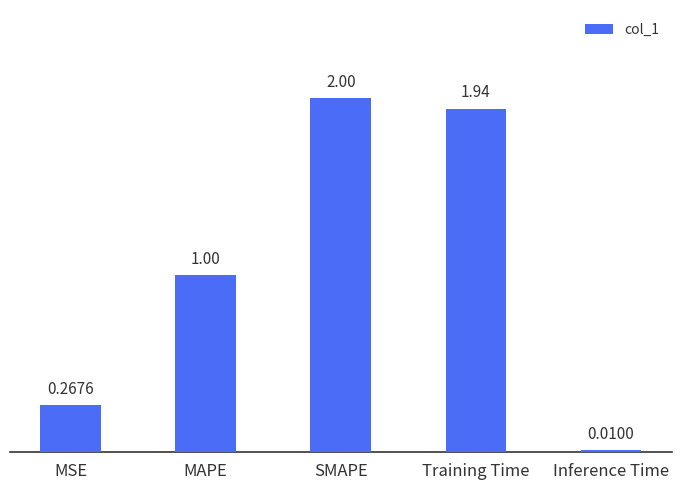

What is the sum of all values?

5.2